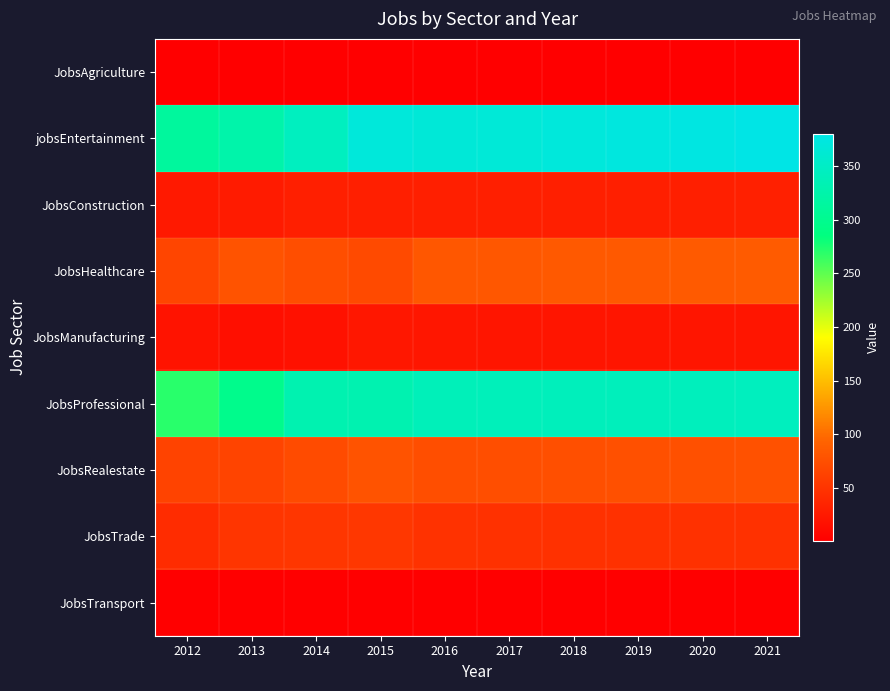

Which series has the largest total across all categories?

jobsEntertainment